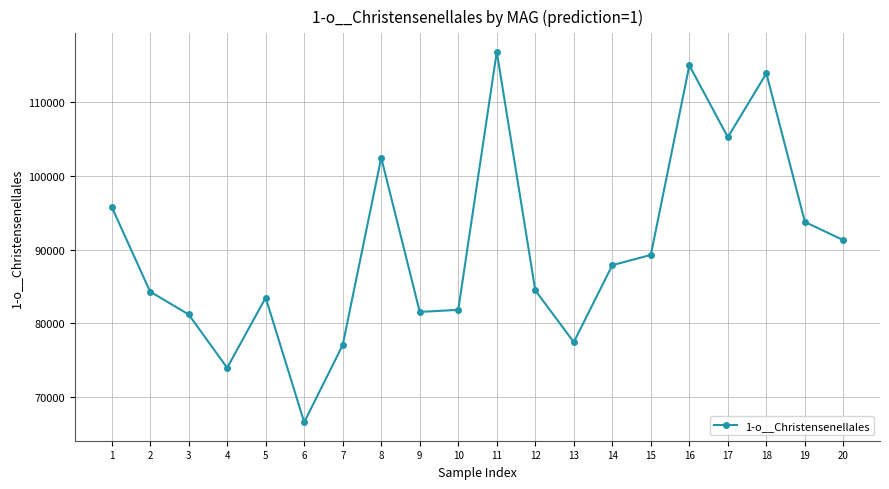

What is the average value?

90164.5